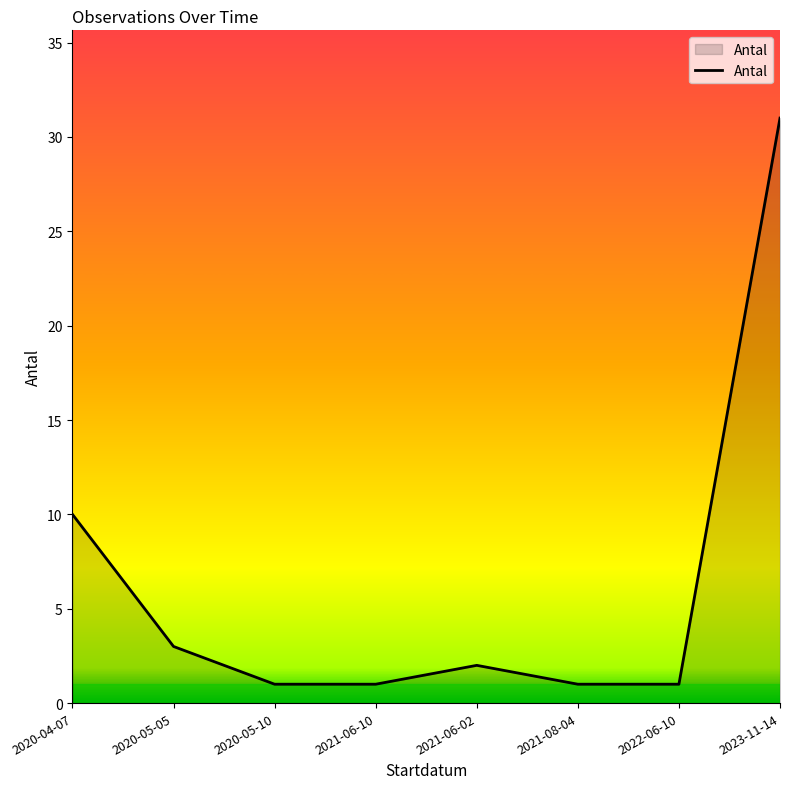

What is the change in value from 2020-05-10 to 2023-11-14?

+30